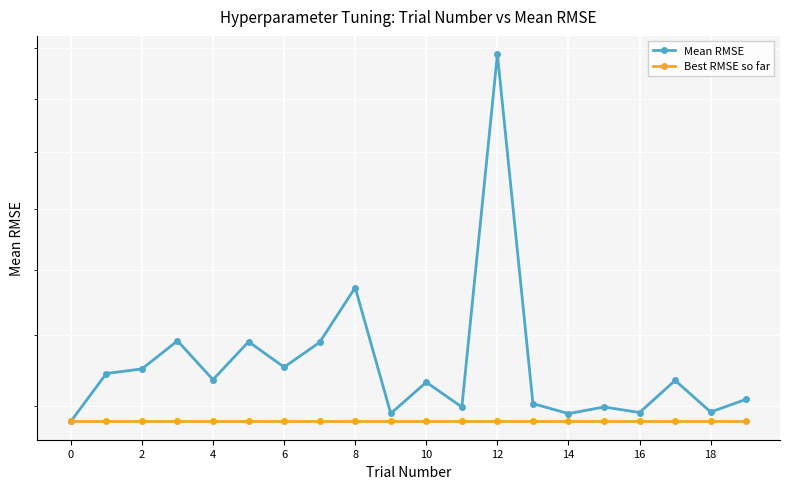

What is the approximate value of Best RMSE so far at 19?

1.2